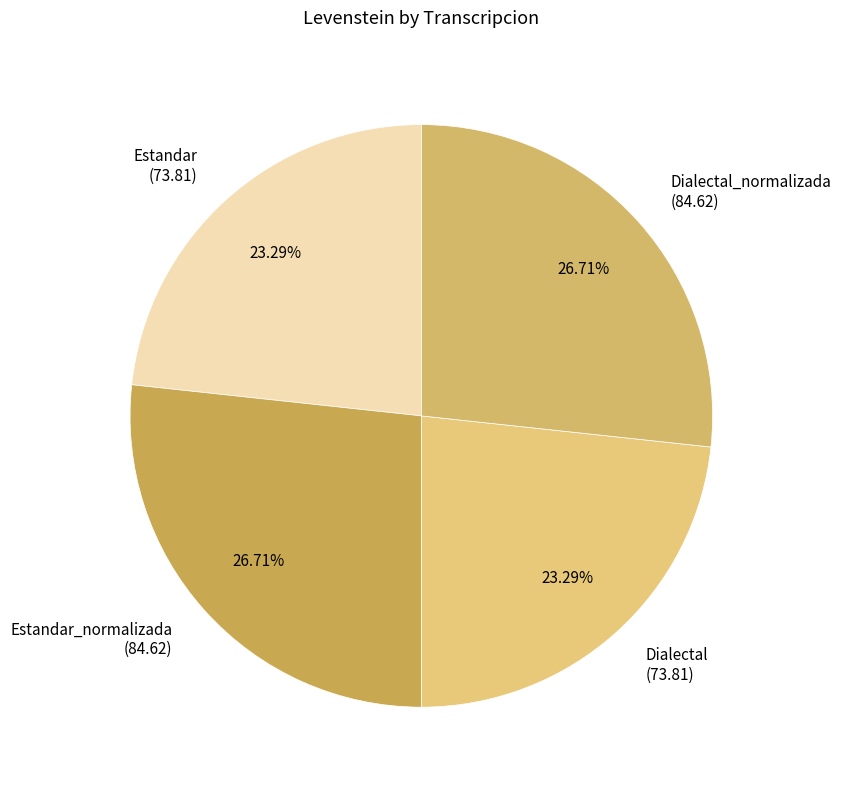

To the nearest percent, what percentage of the pie is Estandar?

23%